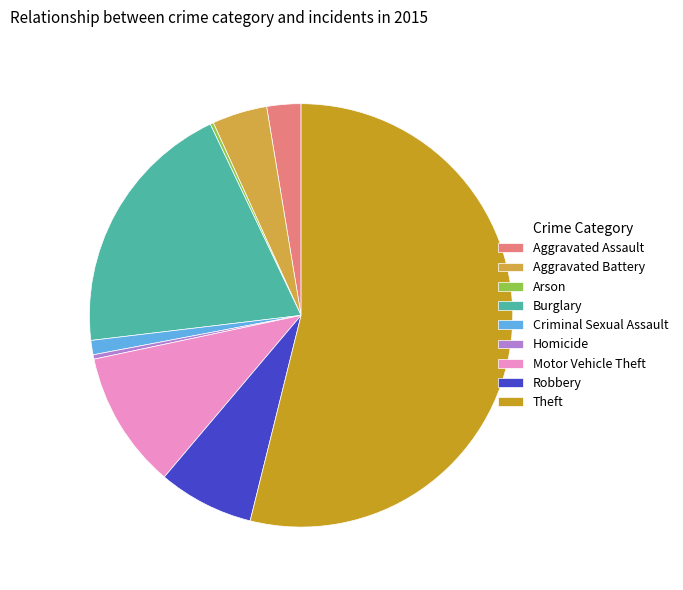

Count the number of slices in the pie.

9